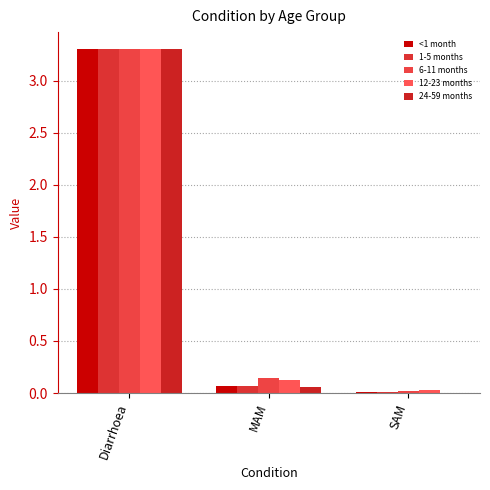

How many groups of bars are there?

3